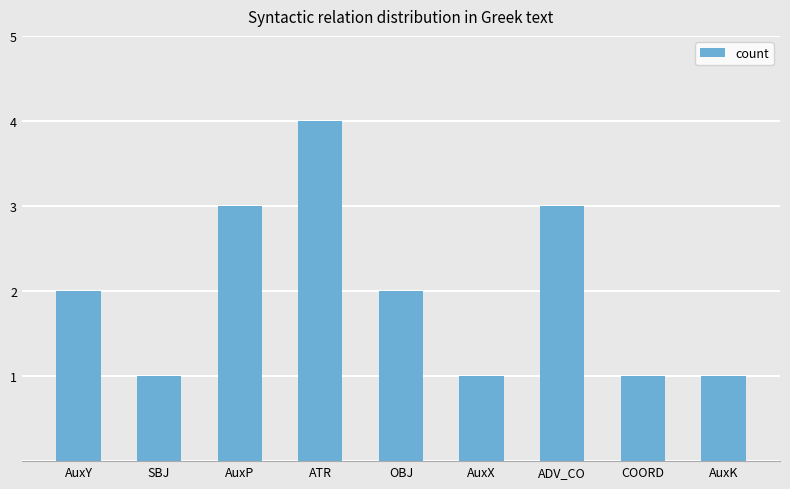

What is the value of the 6th bar from the left?

1